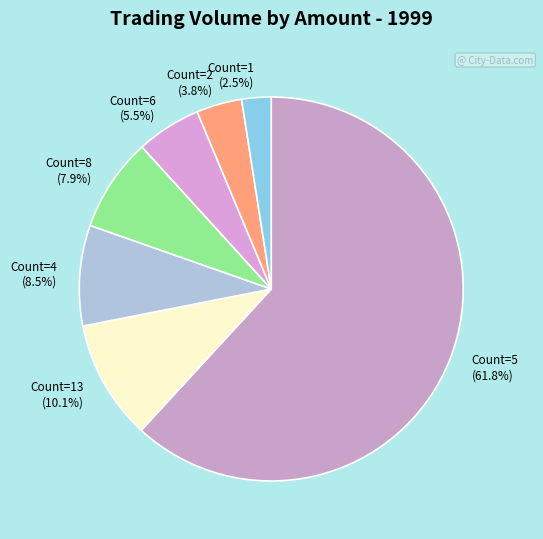

What is the majority slice?

Count=5